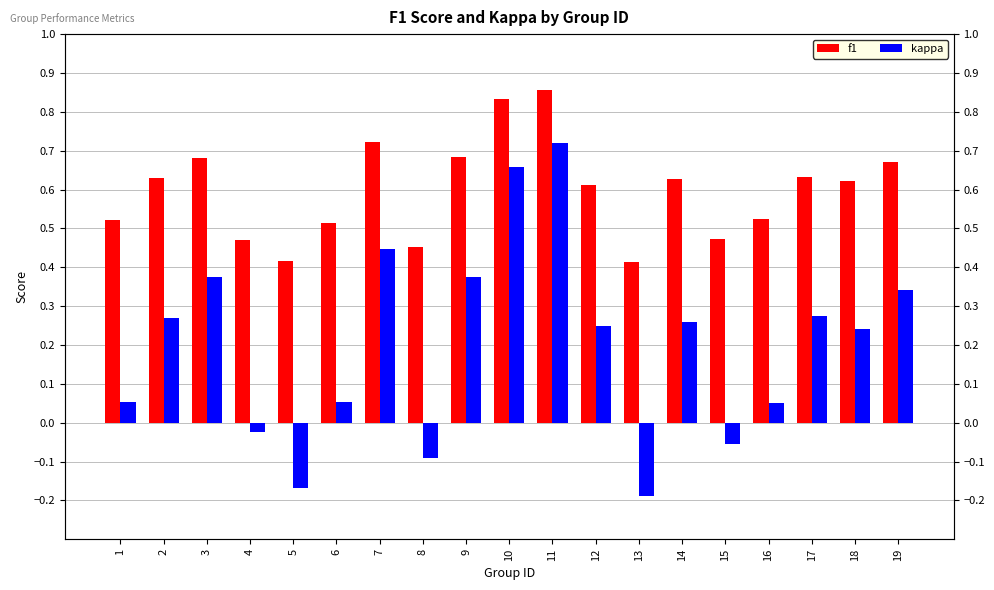

What is the total value across all series at 10?

1.5